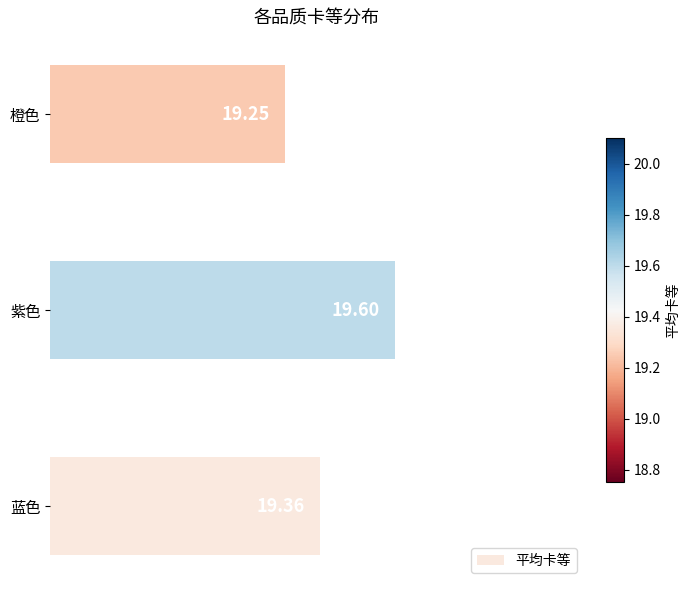

What is the average value?

19.4